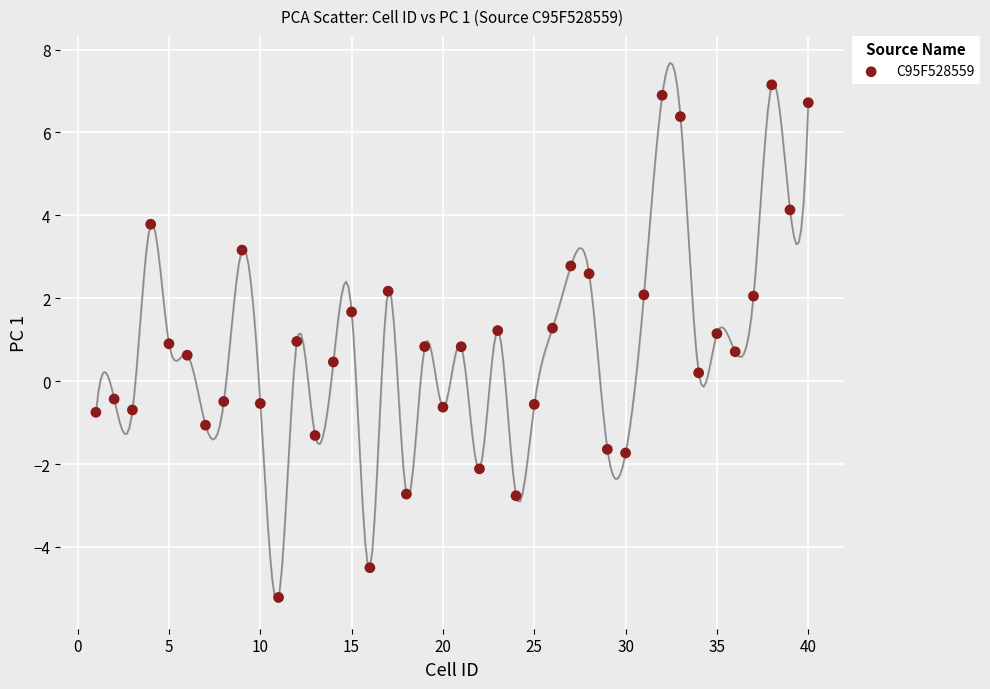

What is the range of Y values (max minus min)?

12.4